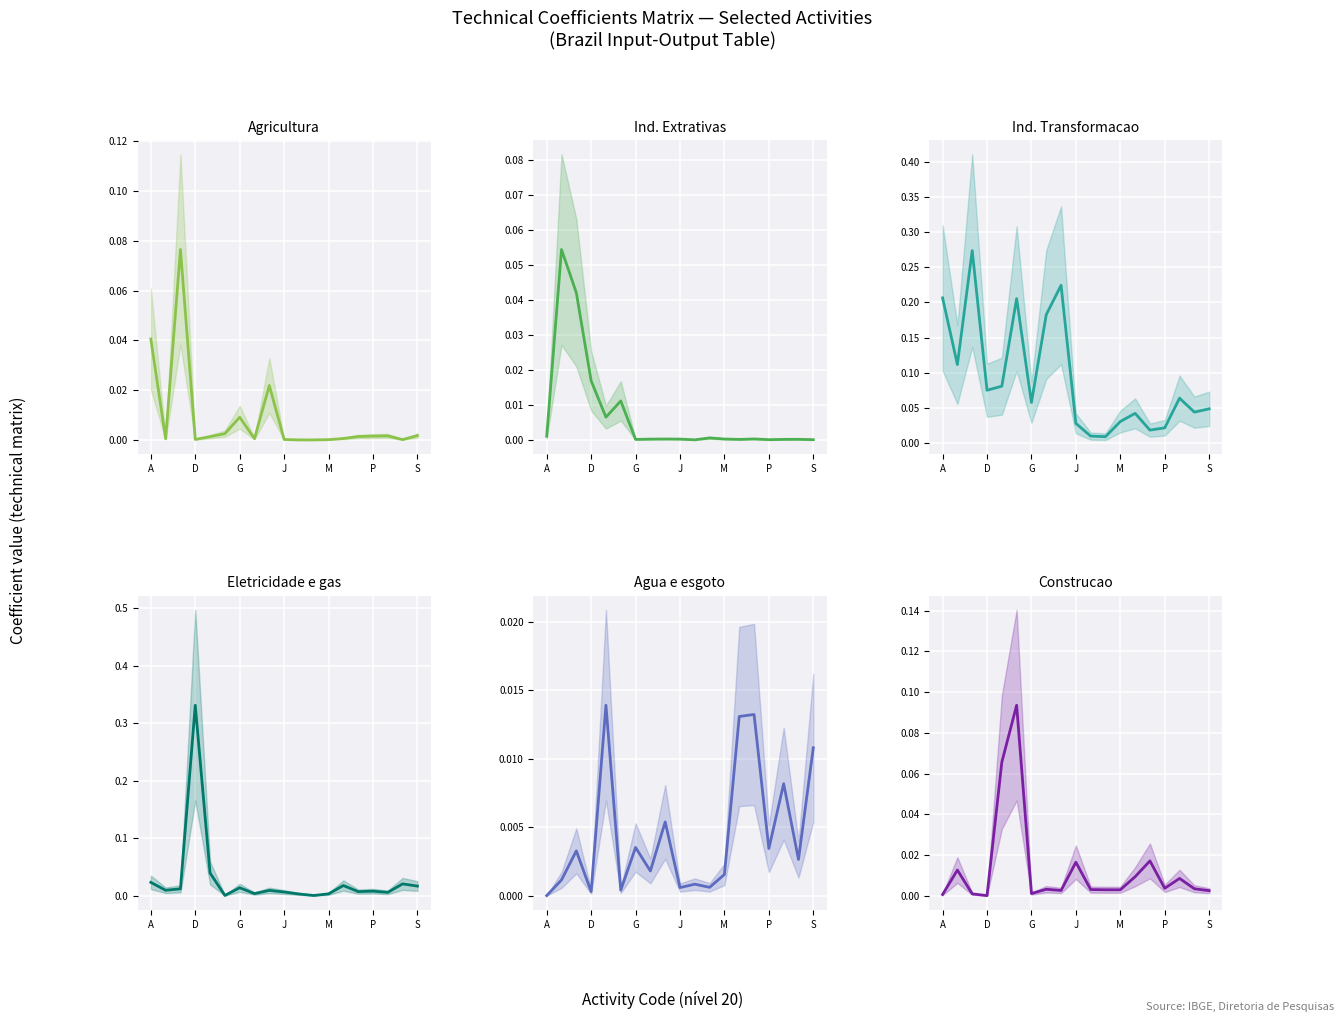

Reading left to right, extract all data points from this chart.

Agricultura: 0.0	0.0	0.1	0.0	0.0	0.0	0.0	0.0	0.0	0.0	0.0	0.0	0.0	0.0	0.0	0.0	0.0	0.0	0.0
Ind. Extrativas: 0.0	0.1	0.0	0.0	0.0	0.0	0.0	0.0	0.0	0.0	0.0	0.0	0.0	0.0	0.0	0.0	0.0	0.0	0.0
Ind. Transformacao: 0.2	0.1	0.3	0.1	0.1	0.2	0.1	0.2	0.2	0.0	0.0	0.0	0.0	0.0	0.0	0.0	0.1	0.0	0.0
Eletricidade e gas: 0.0	0.0	0.0	0.3	0.0	0.0	0.0	0.0	0.0	0.0	0.0	0.0	0.0	0.0	0.0	0.0	0.0	0.0	0.0
Agua e esgoto: 0.0	0.0	0.0	0.0	0.0	0.0	0.0	0.0	0.0	0.0	0.0	0.0	0.0	0.0	0.0	0.0	0.0	0.0	0.0
Construcao: 0.0	0.0	0.0	0.0	0.1	0.1	0.0	0.0	0.0	0.0	0.0	0.0	0.0	0.0	0.0	0.0	0.0	0.0	0.0